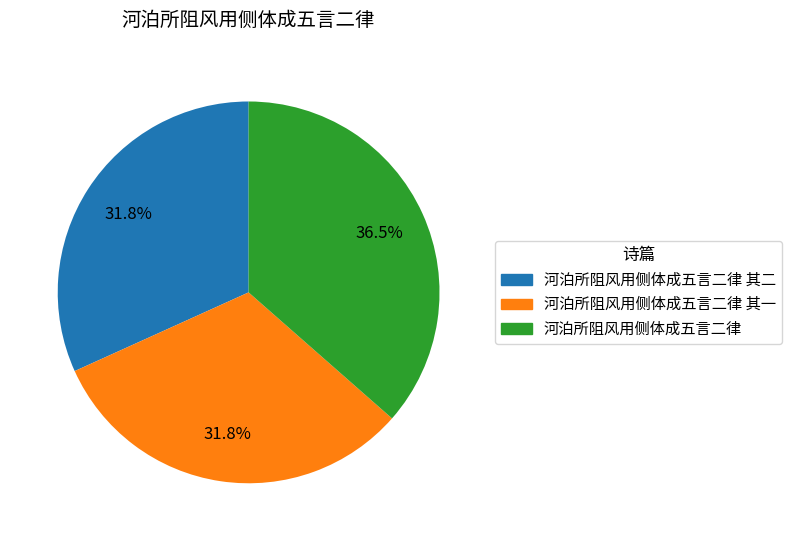

How many segments does this pie chart have?

3